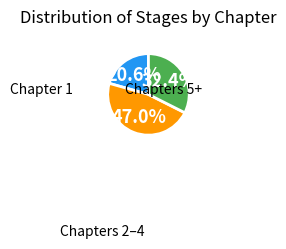

Is there a majority slice in this chart?

No